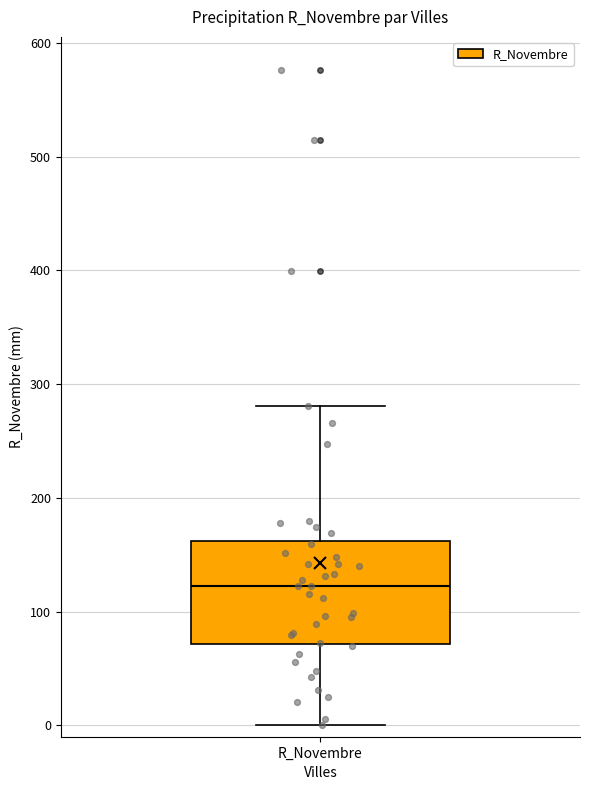

Transcribe this box plot: give where the median line is, the range the box spans, and where the two whiskers end, as read against the y-axis. The values are not printed on the chart, so give them approximately, as read against the axis.

median 120, box 70 to 160, whiskers 0 to 280